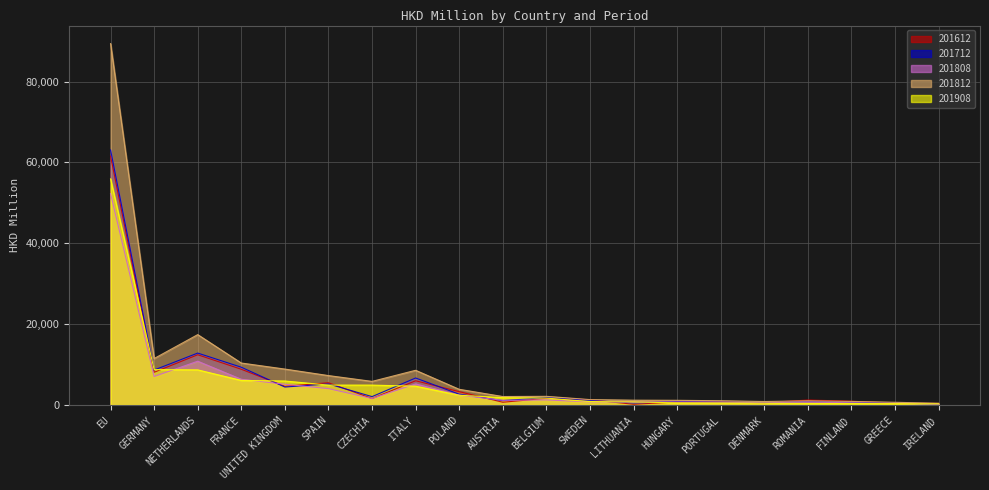

Where does the 201612 series first go above 1608?

EU